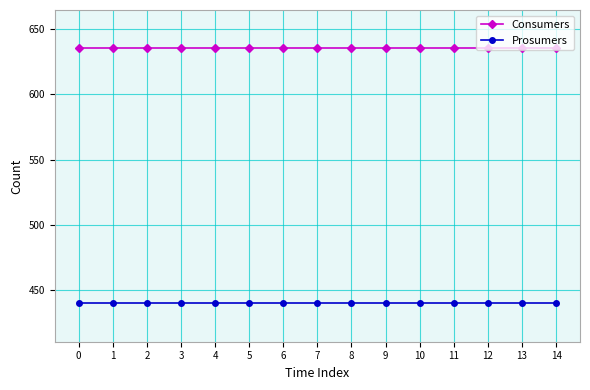

Is it true that Consumers equals 635 at 8?

True